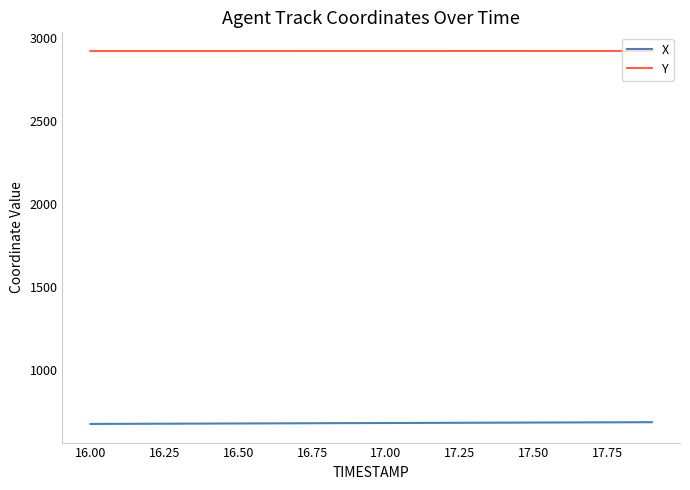

True or false: Y and X intersect in this chart.

False